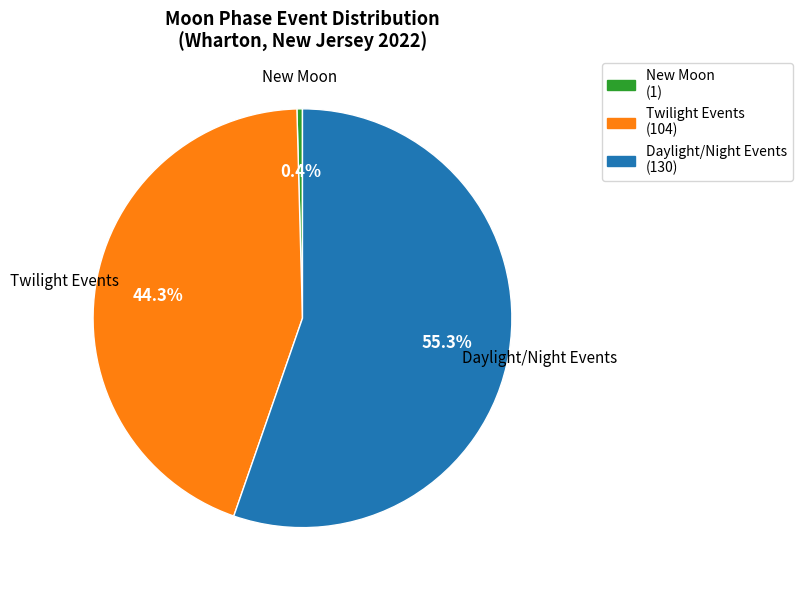

Is the sum of New Moon (1) and Twilight Events (104) greater than half?

No